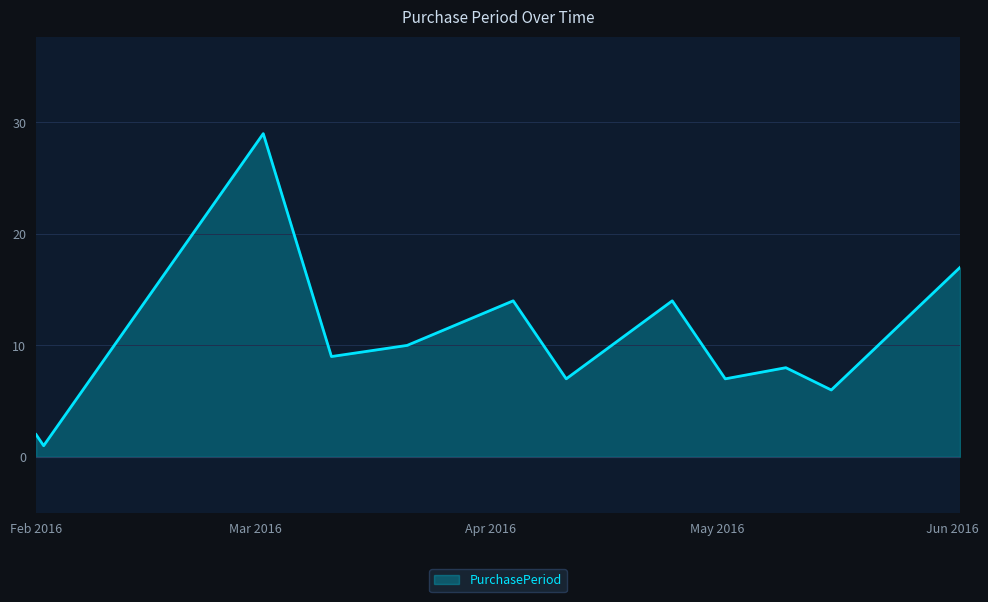

What is the maximum value shown in the chart?

29